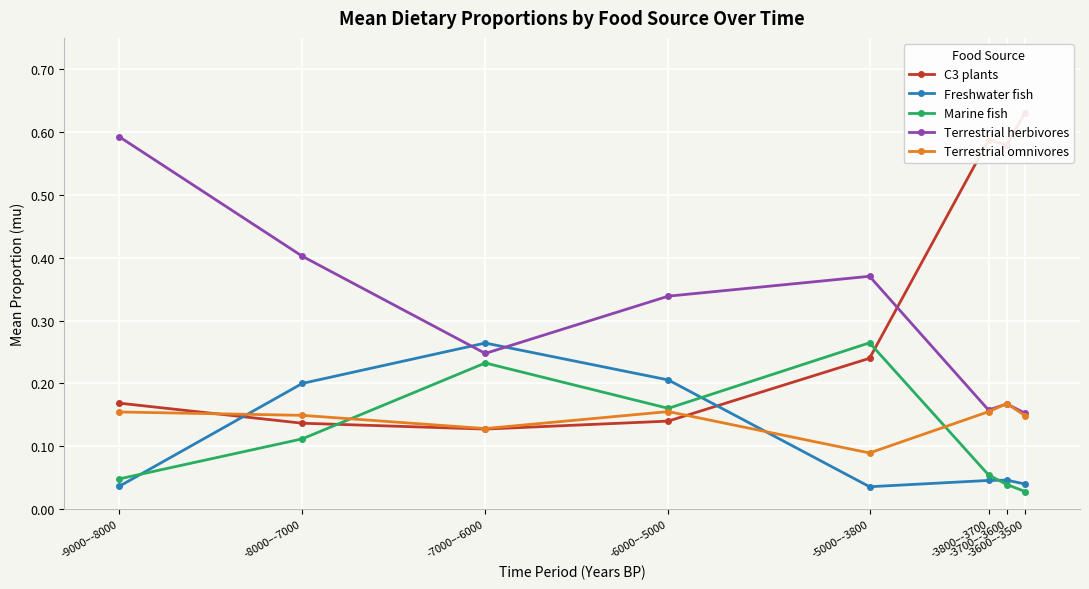

What is the difference between the second highest and minimum values in the Marine fish series?

0.2